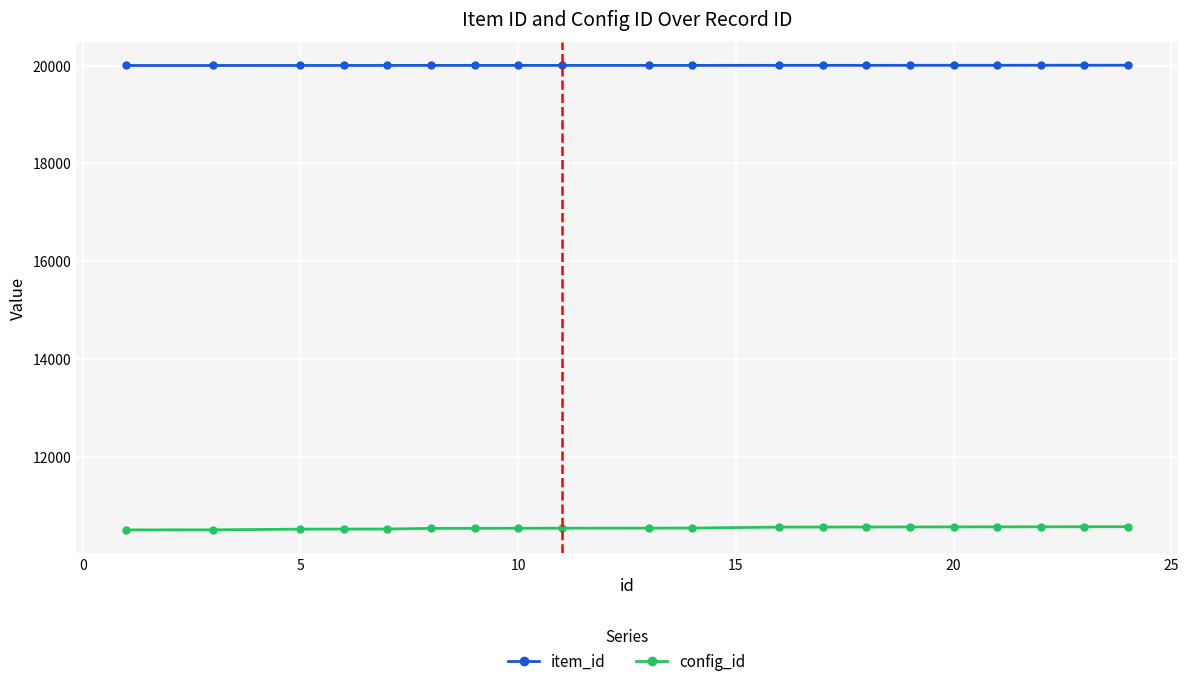

Rank the series by their maximum value, from lowest to highest.

config_id, item_id